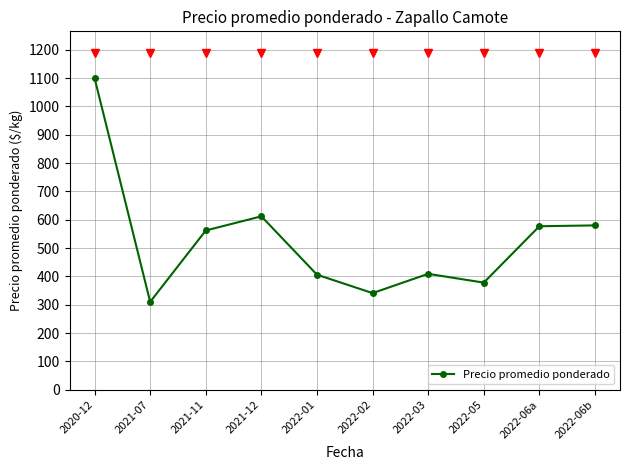

Where is the data nearest to the value 705?

2021-12